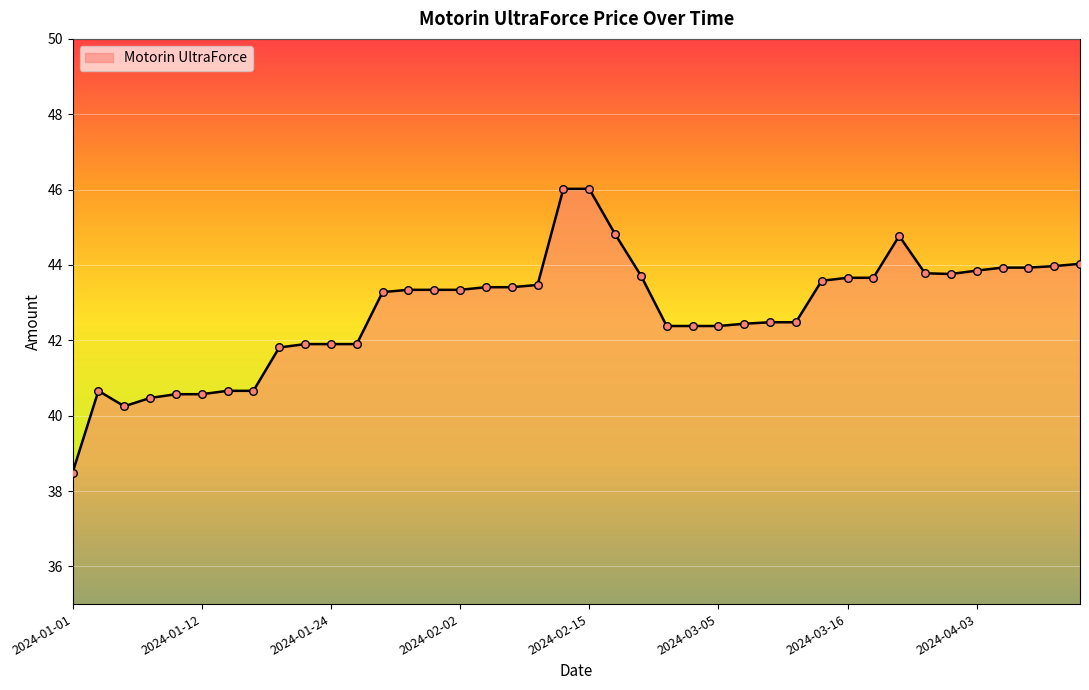

What is the difference between the maximum and minimum values?

7.5